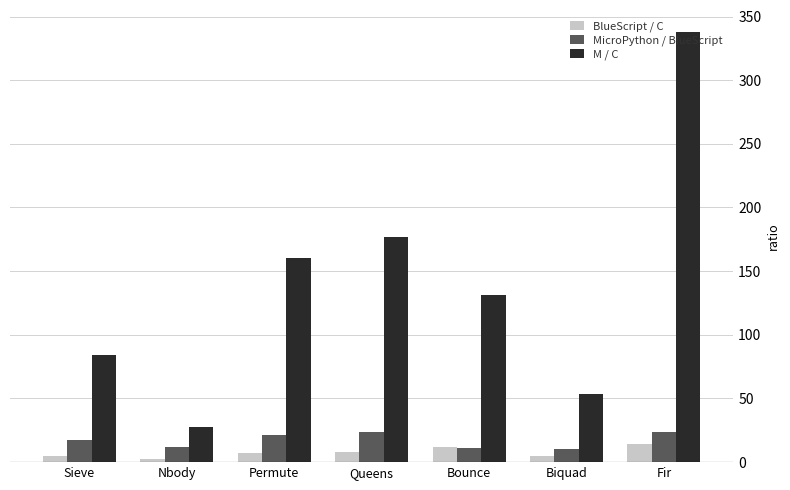

What is the difference between the maximum and second lowest values in the M / C series?

285.0